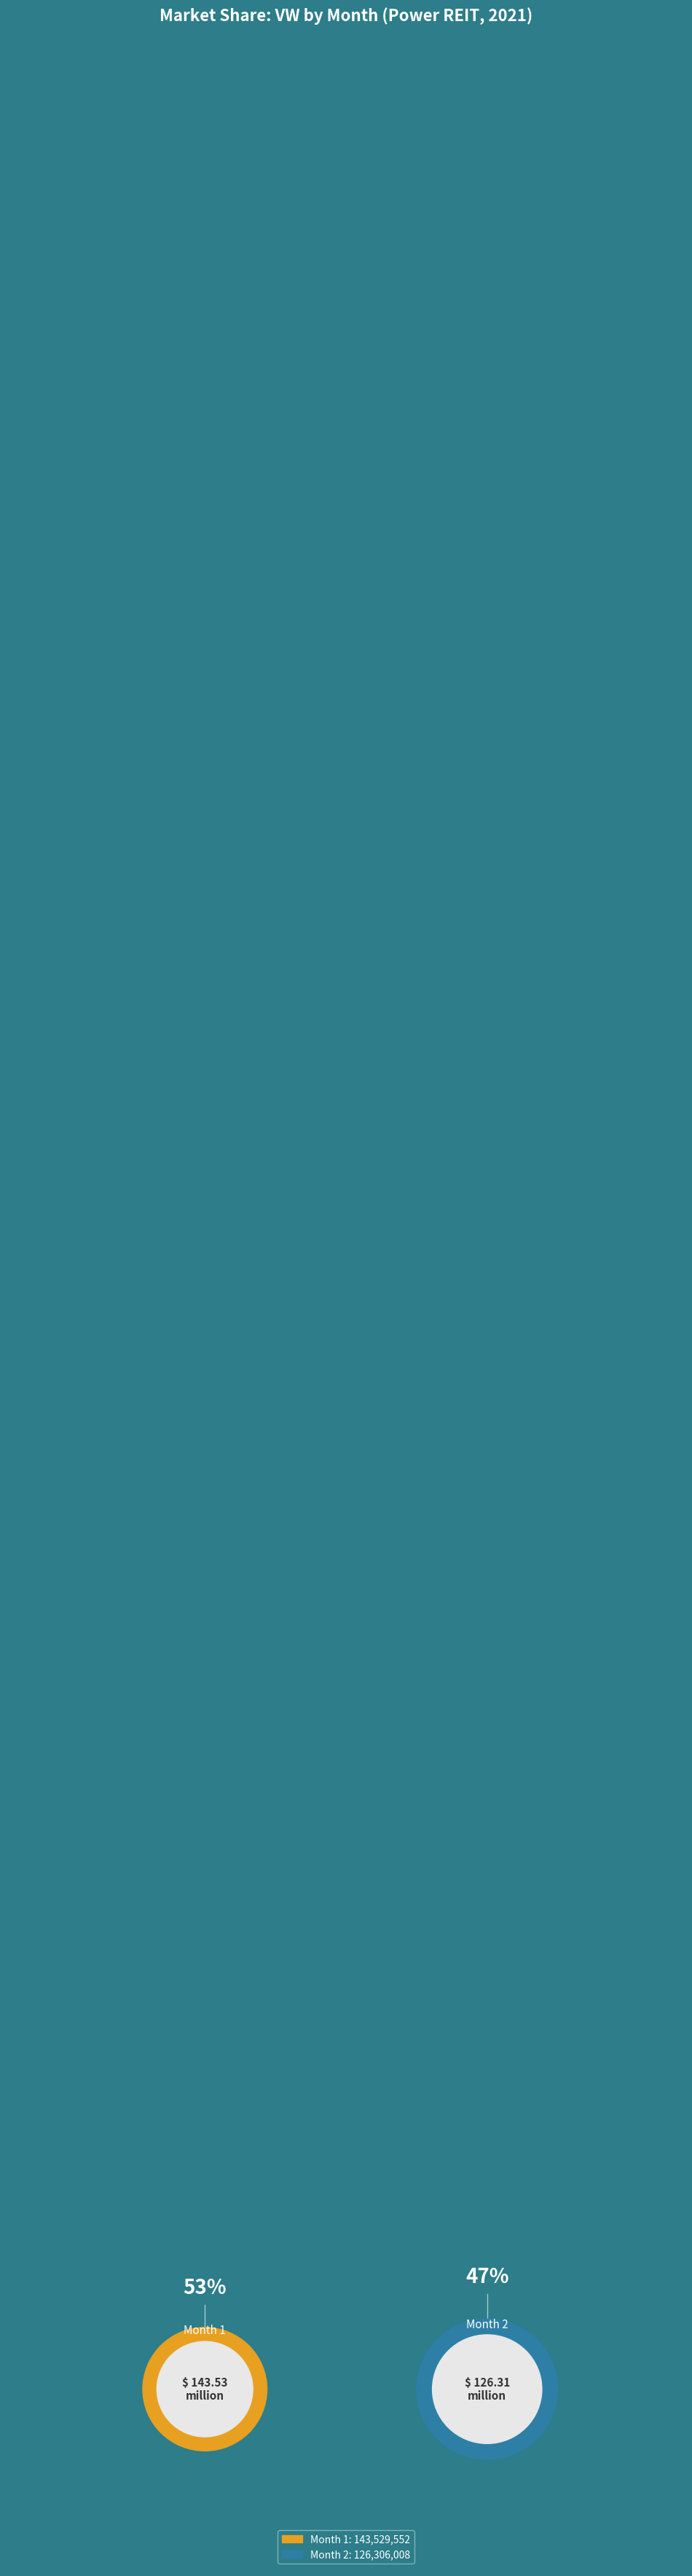

To the nearest percent, what portion does Month 2 represent?

47%